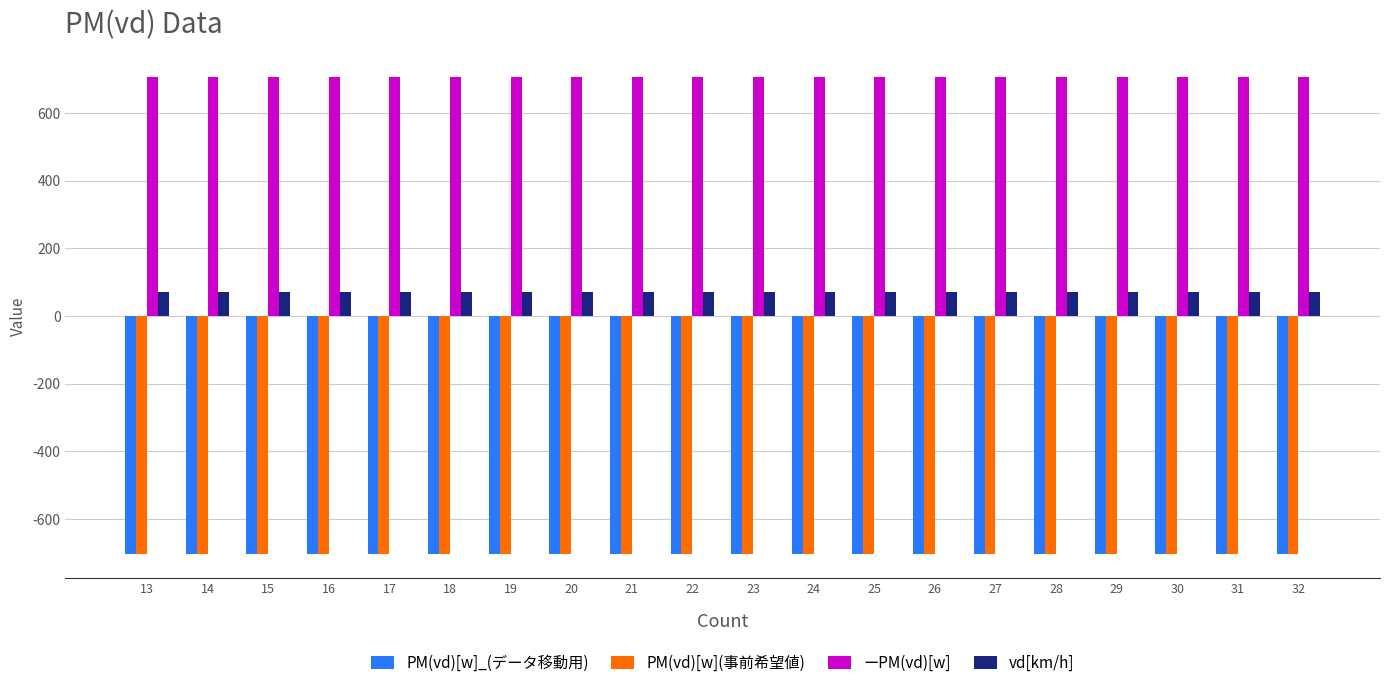

Which series has the largest total across all categories?

ーPM(vd)[w]